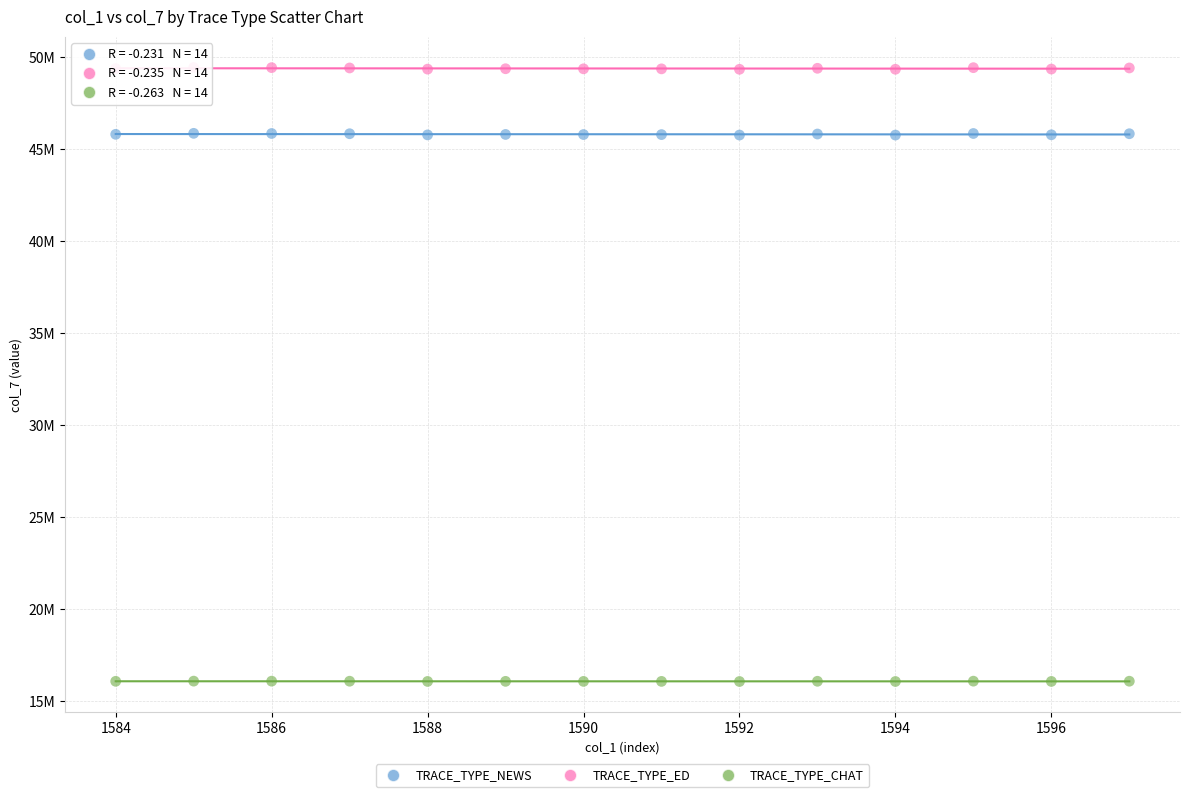

What are all the series names shown in the legend?

TRACE_TYPE_NEWS, TRACE_TYPE_ED, TRACE_TYPE_CHAT